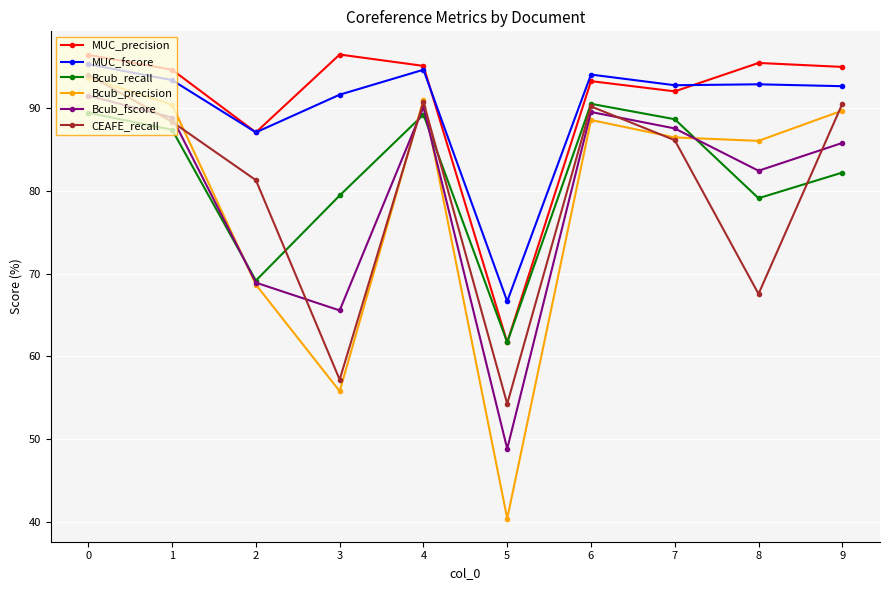

Which category has the lowest value across all series?

5